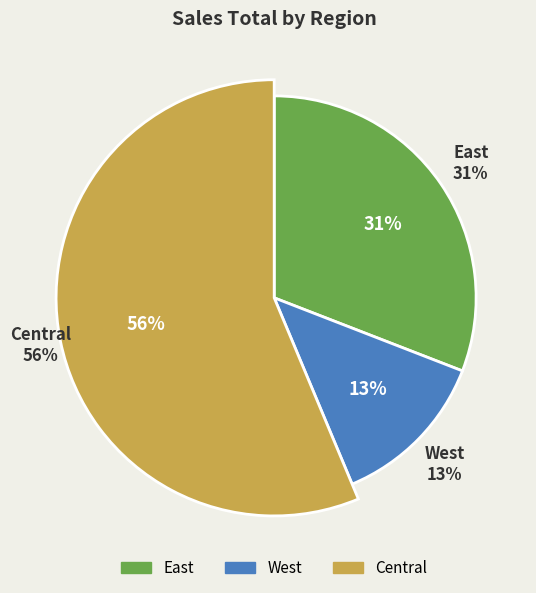

What is the largest slice in the pie chart?

Central